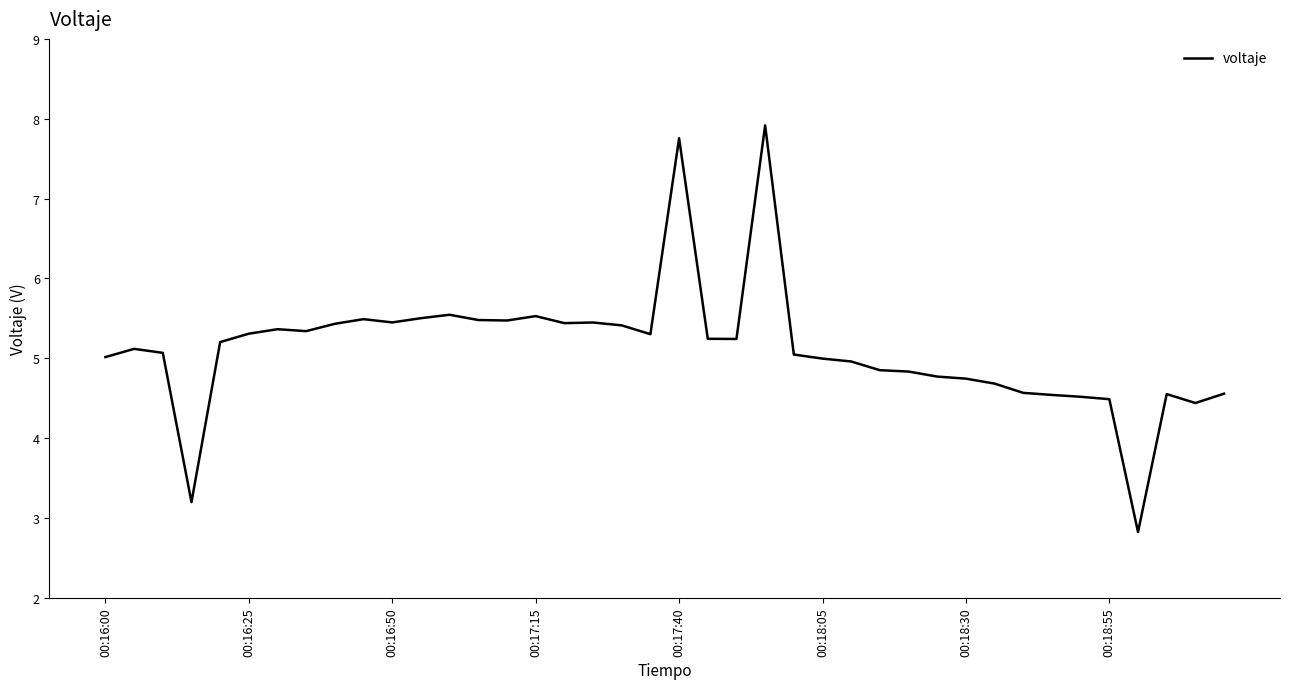

How many distinct data groups are displayed?

1